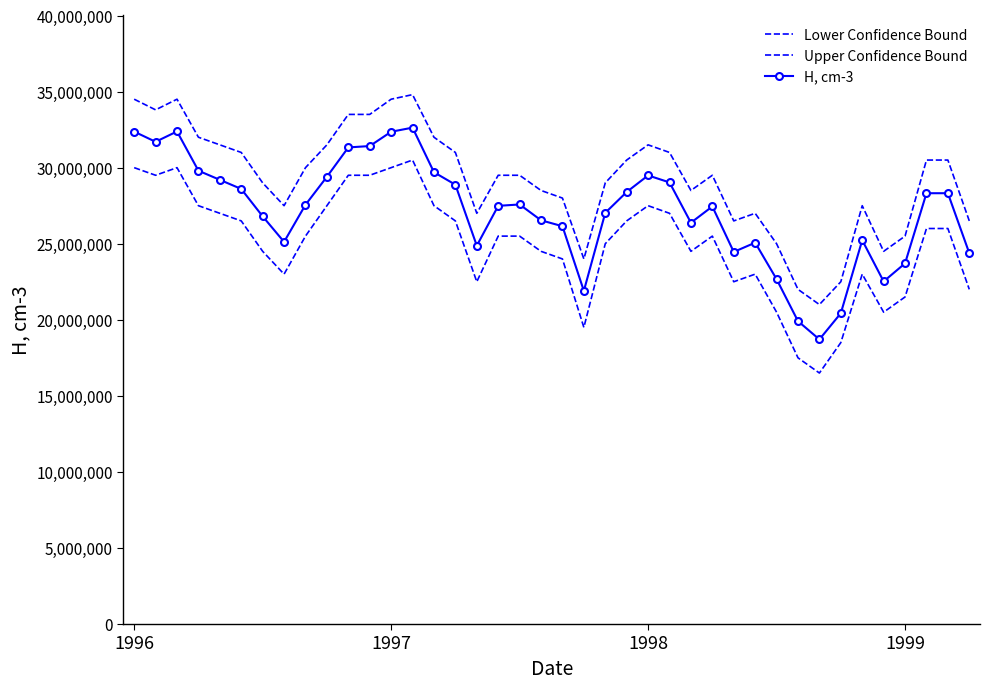

True or false: H, cm-3 and Lower Confidence Bound cross at least once.

False